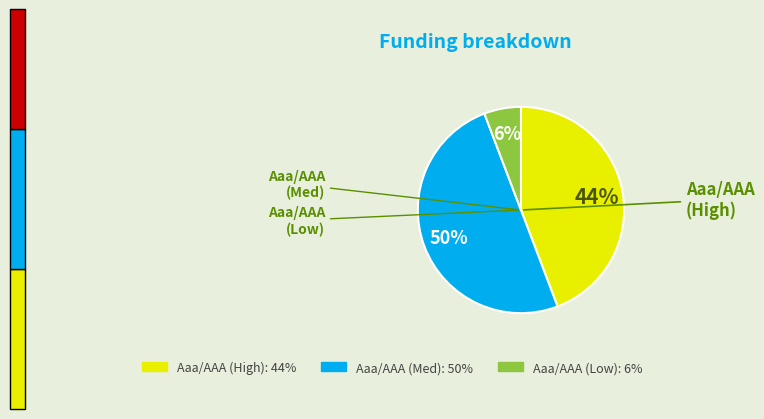

To the nearest percent, what is the average slice percentage?

33%